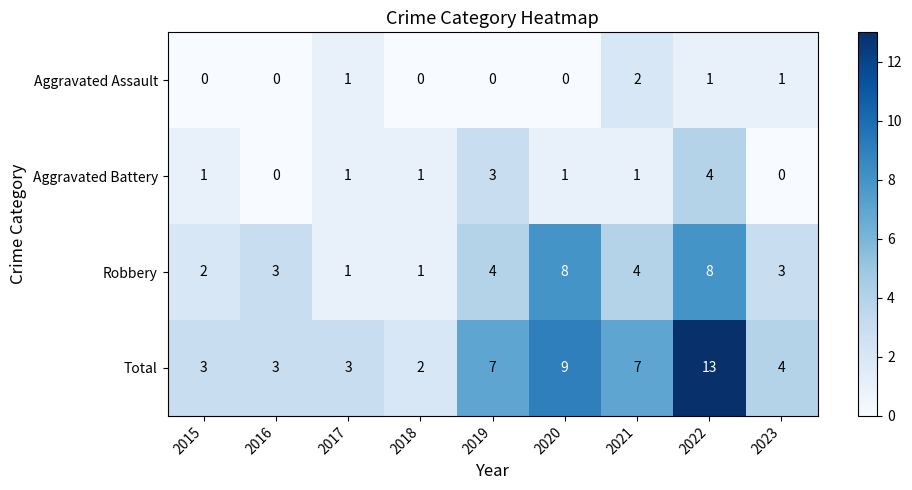

At which category is the sum across all series the highest?

2022